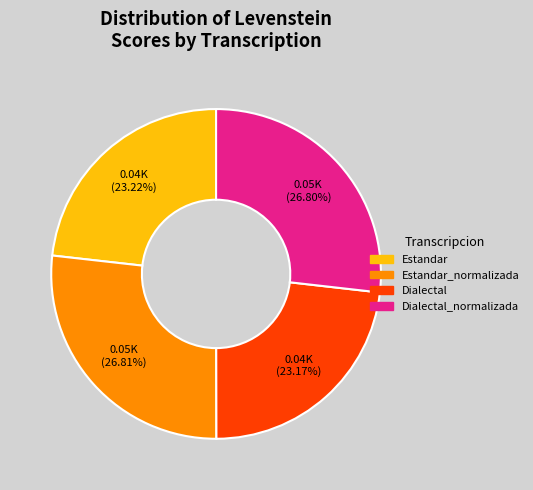

Does any single category account for the majority?

No